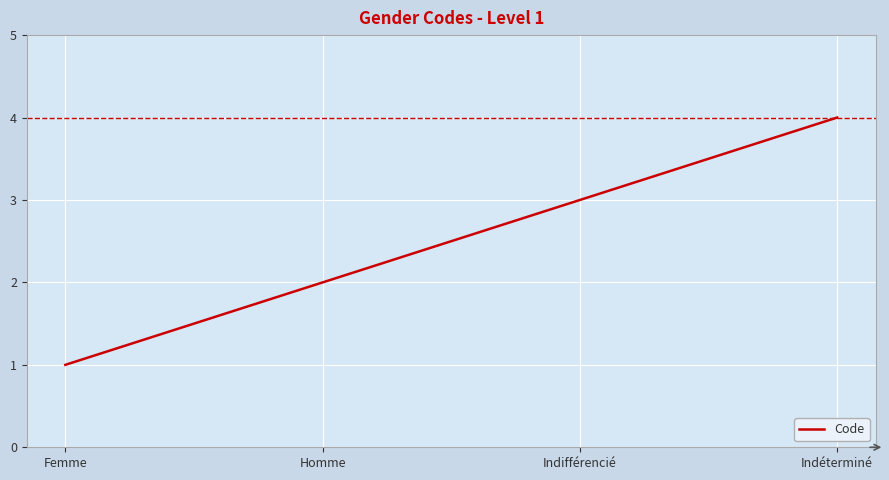

What is the change in value from Homme to Indifférencié?

+1